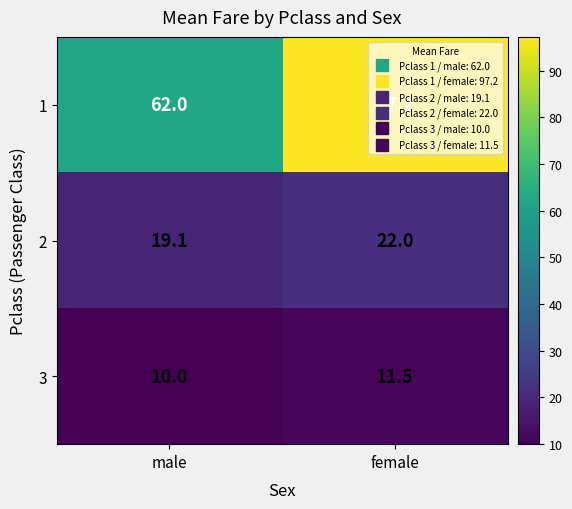

True or false: 1 has a value of 62.0 at male.

True